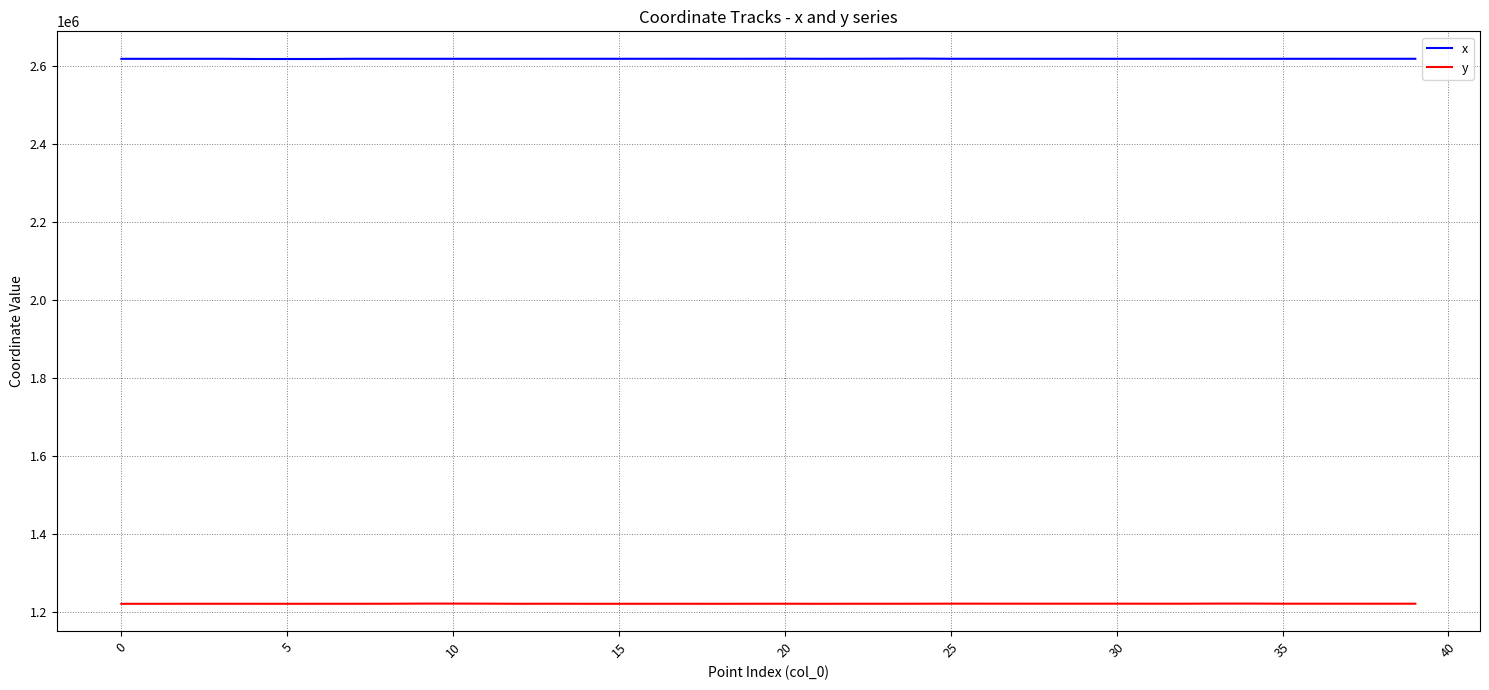

Rank the series by their average value, from lowest to highest.

y, x